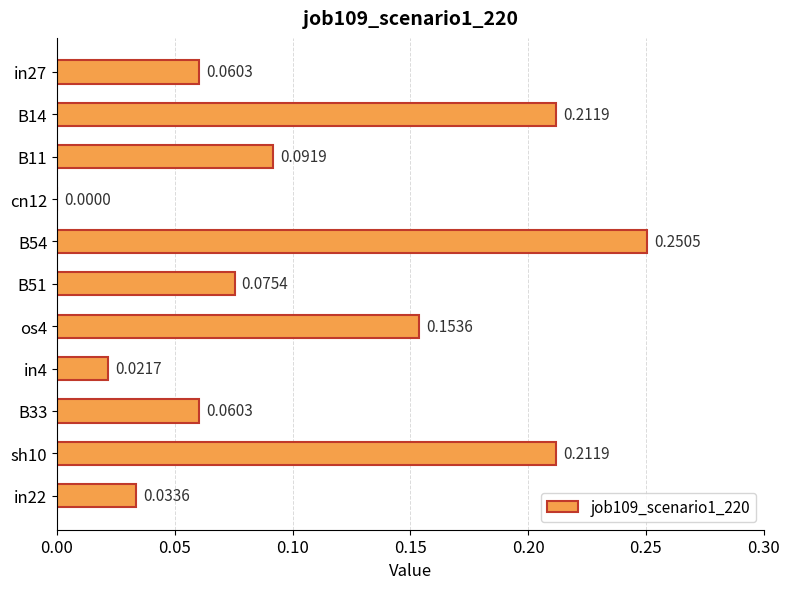

What is the change in value from cn12 to os4?

+0.2